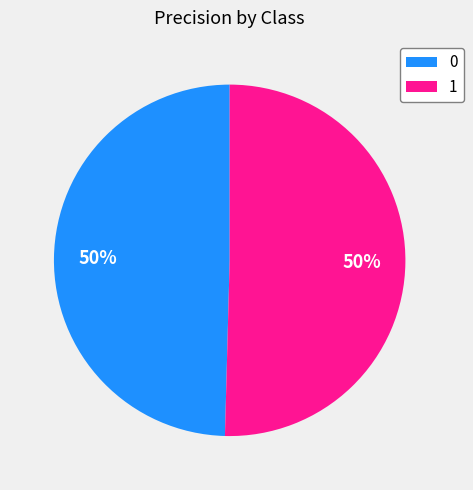

Which slice represents more than half of the pie?

1